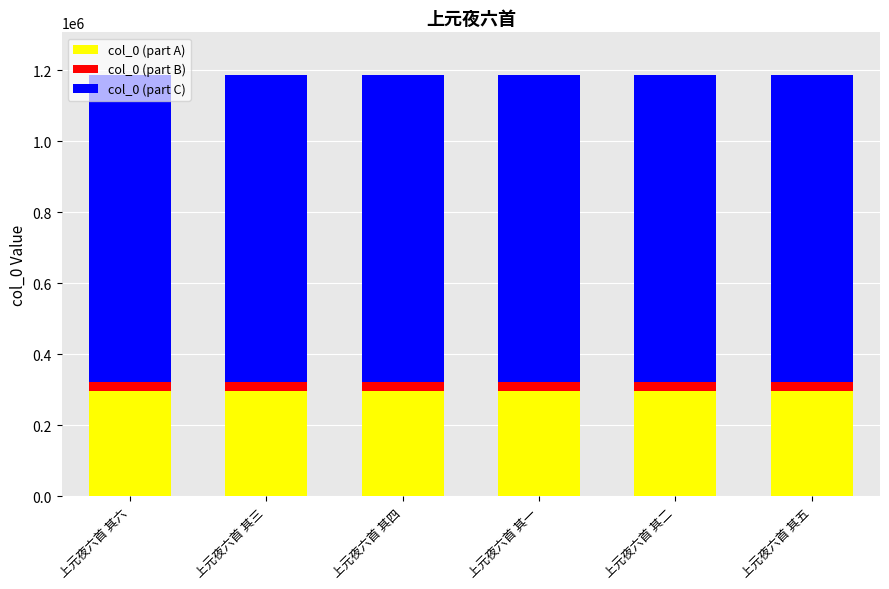

Does the chart contain any negative values?

No